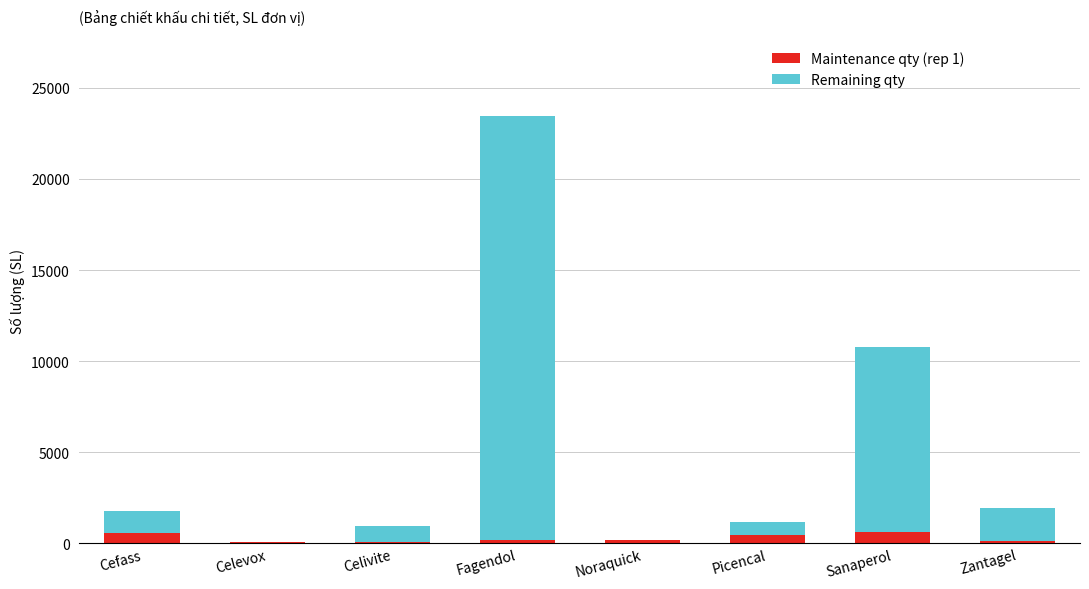

At which category is the sum across all series the highest?

Fagendol